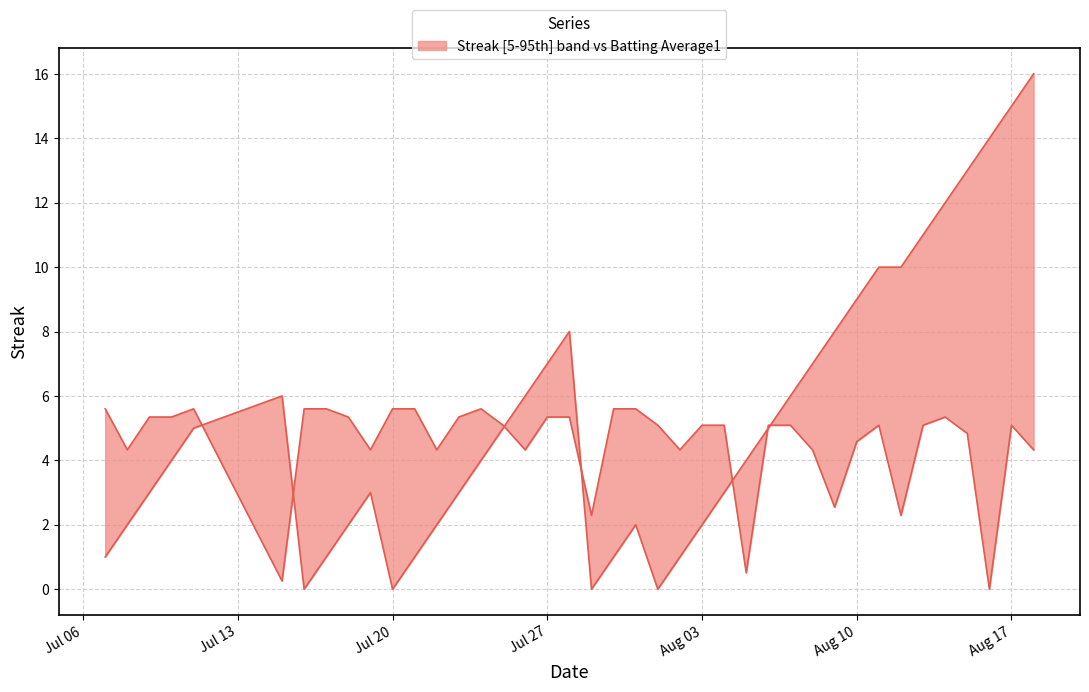

At which label is Streak closest to 8?

2010-07-28